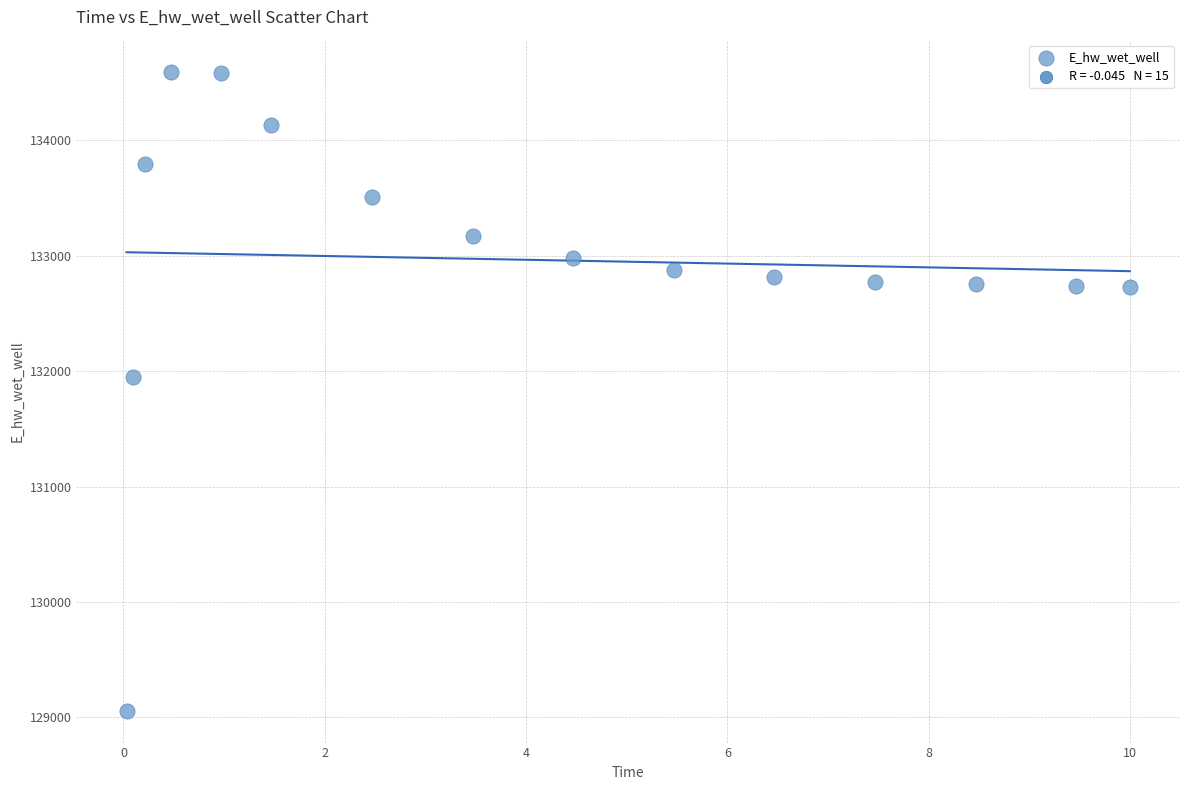

What is the range of Y values (max minus min)?

5537.5